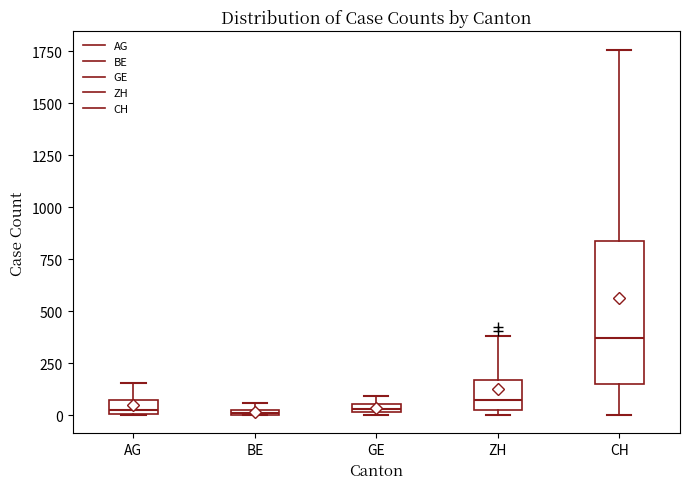

Which box is the tallest, from its lower edge to its upper edge?

CH